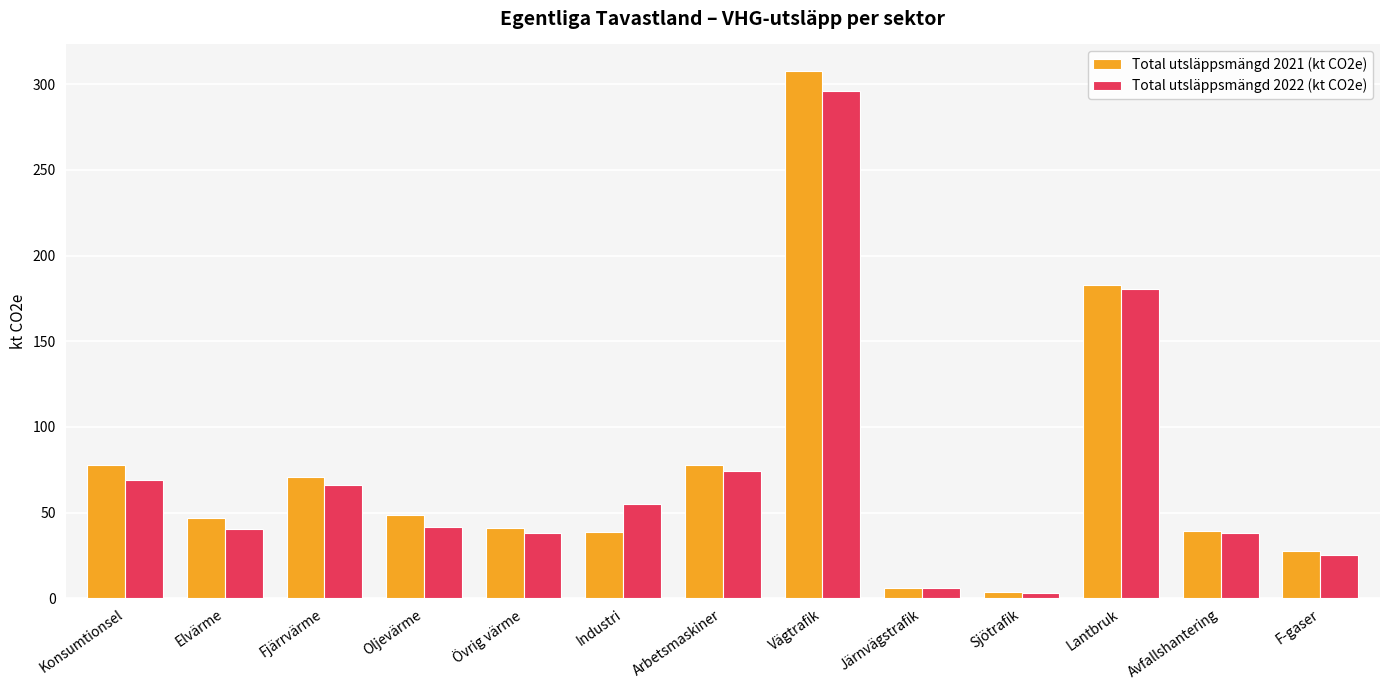

What are all the series names shown in the legend?

Total utsläppsmängd 2021 (kt CO2e), Total utsläppsmängd 2022 (kt CO2e)